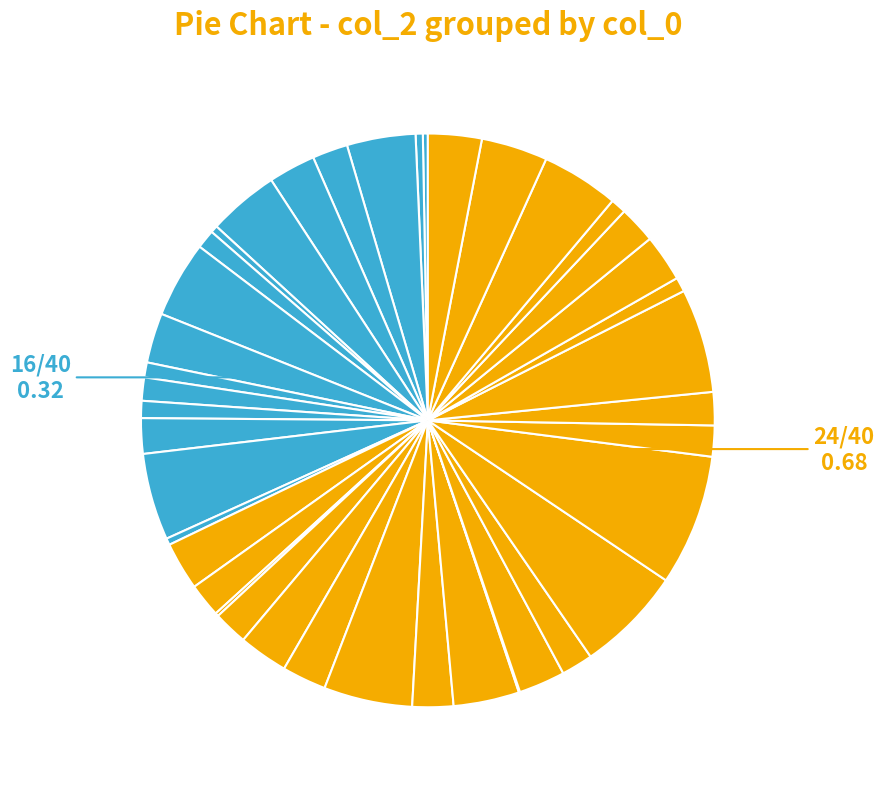

How many segments does this pie chart have?

40